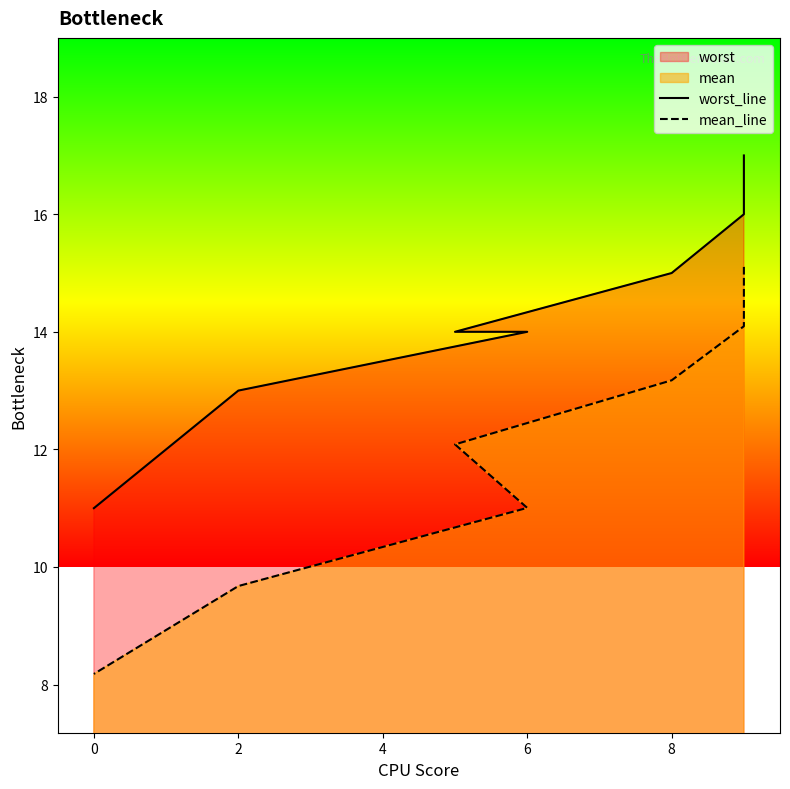

How many values in the mean_line series exceed 12?

4